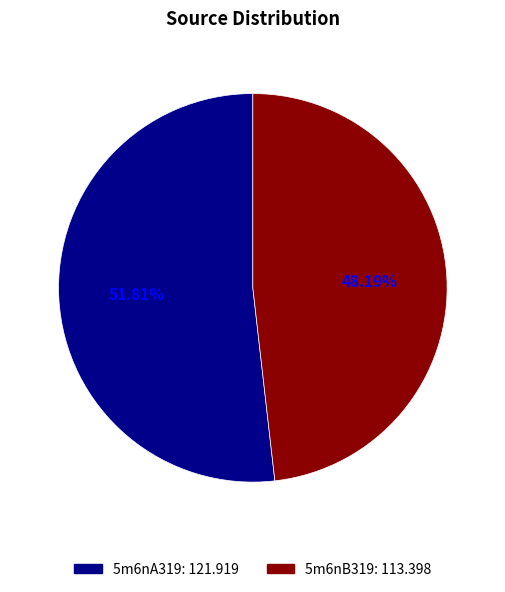

Which category has the smallest portion of the pie?

5m6nB319